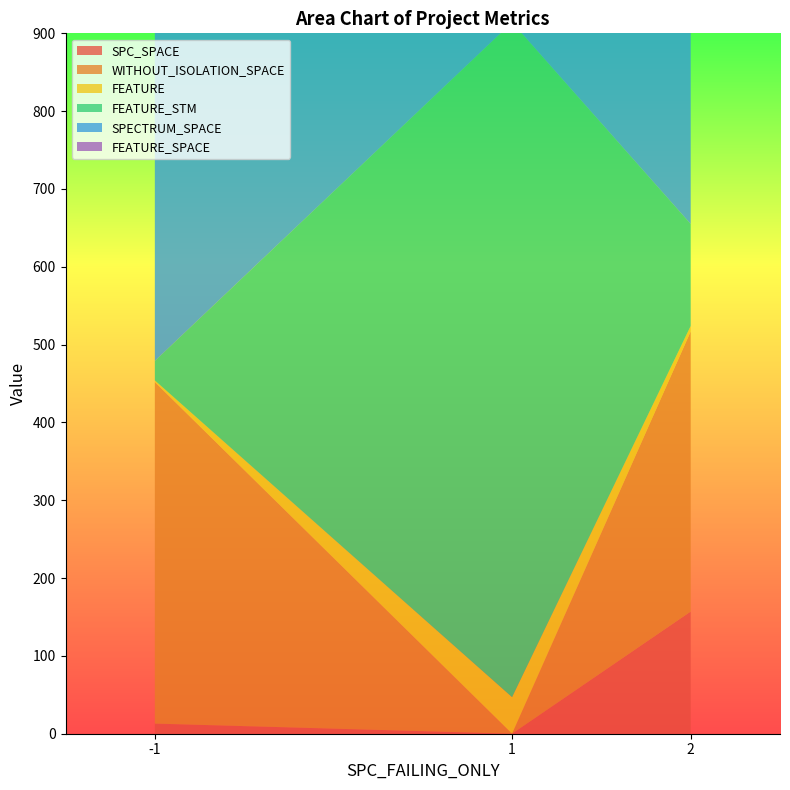

Reading left to right, list all the values displayed in this chart.

SPC_SPACE: 13	0	157
WITHOUT_ISOLATION_SPACE: 439	0	360
FEATURE: 2	47	7
FEATURE_STM: 25	867	131
SPECTRUM_SPACE: 867	867	867
FEATURE_SPACE: 867	867	867